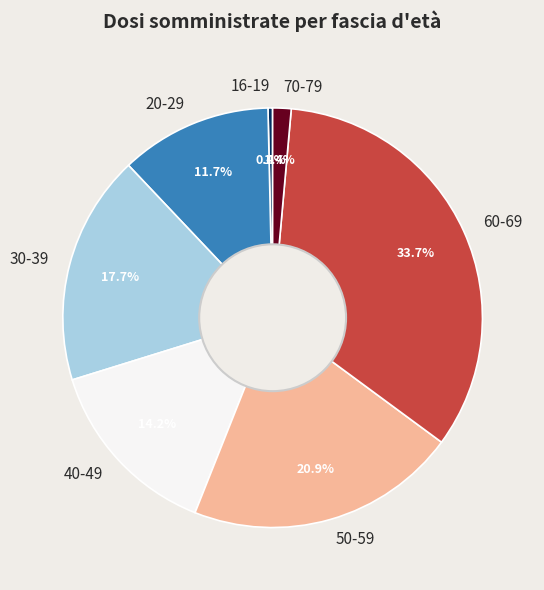

Which category has the biggest portion of the pie?

60-69